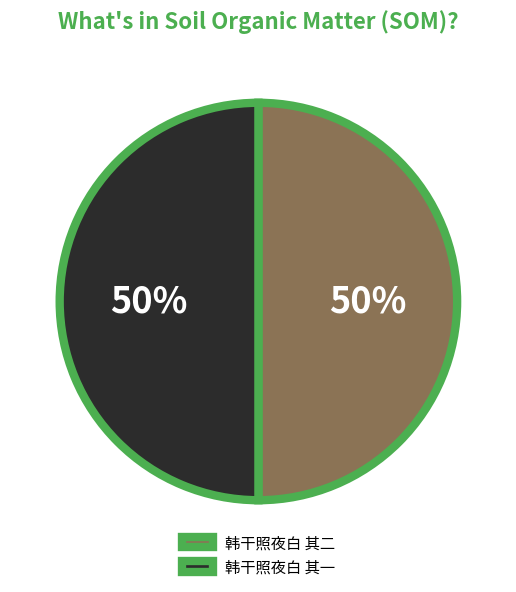

How many slices are in this pie chart?

2